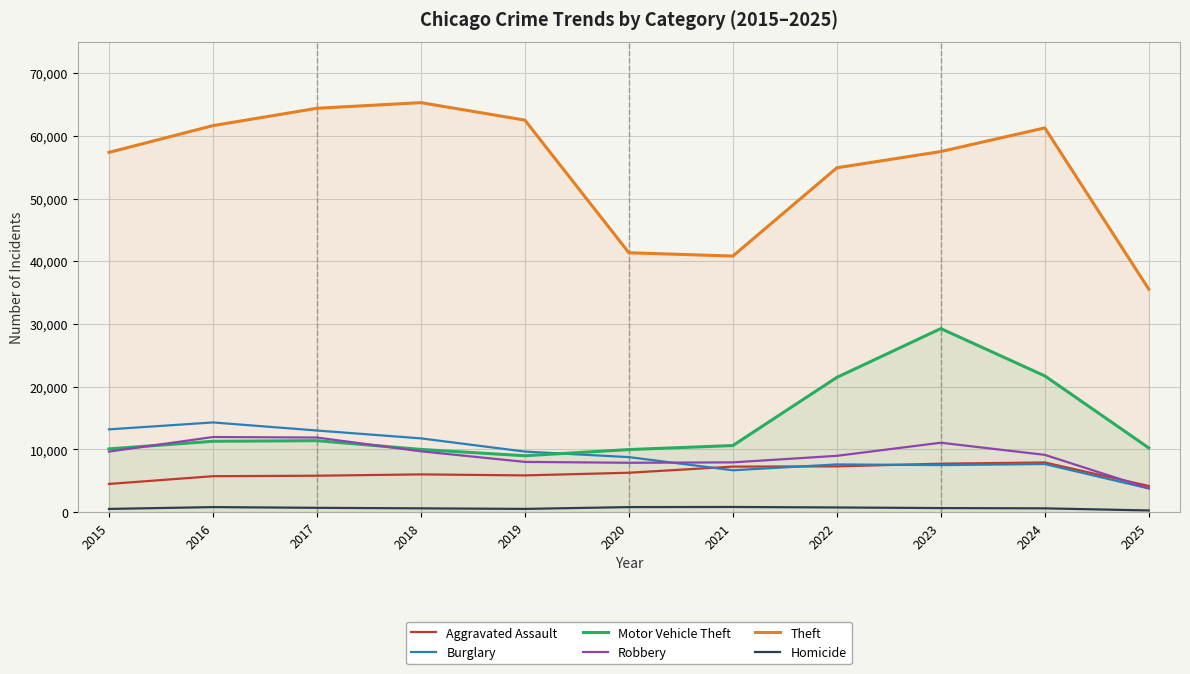

At which category does Theft reach its first local valley?

2021